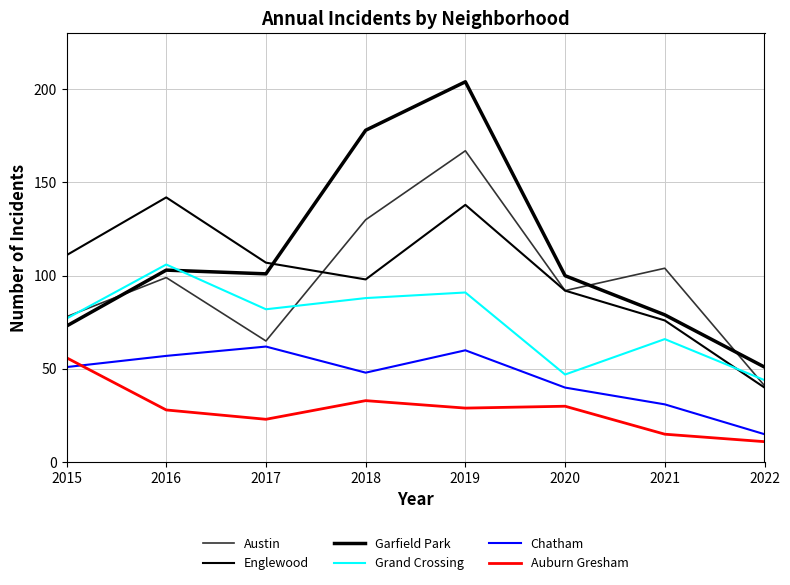

True or false: Auburn Gresham and Austin cross at least once.

False